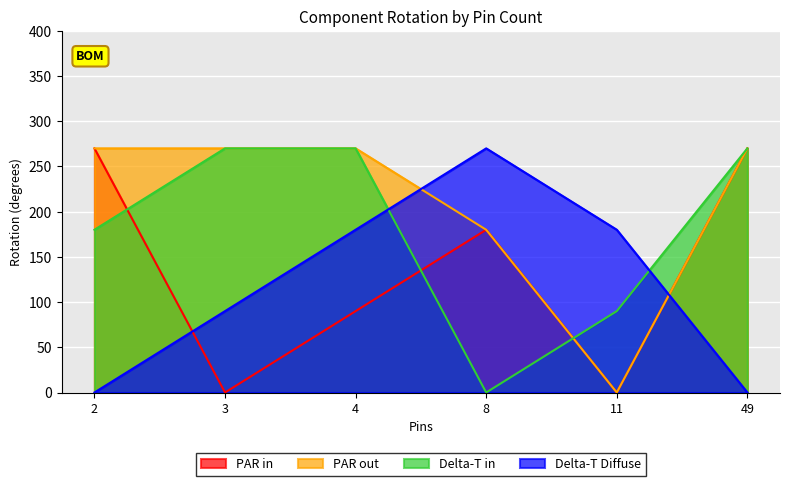

Which series has the largest total across all categories?

PAR out